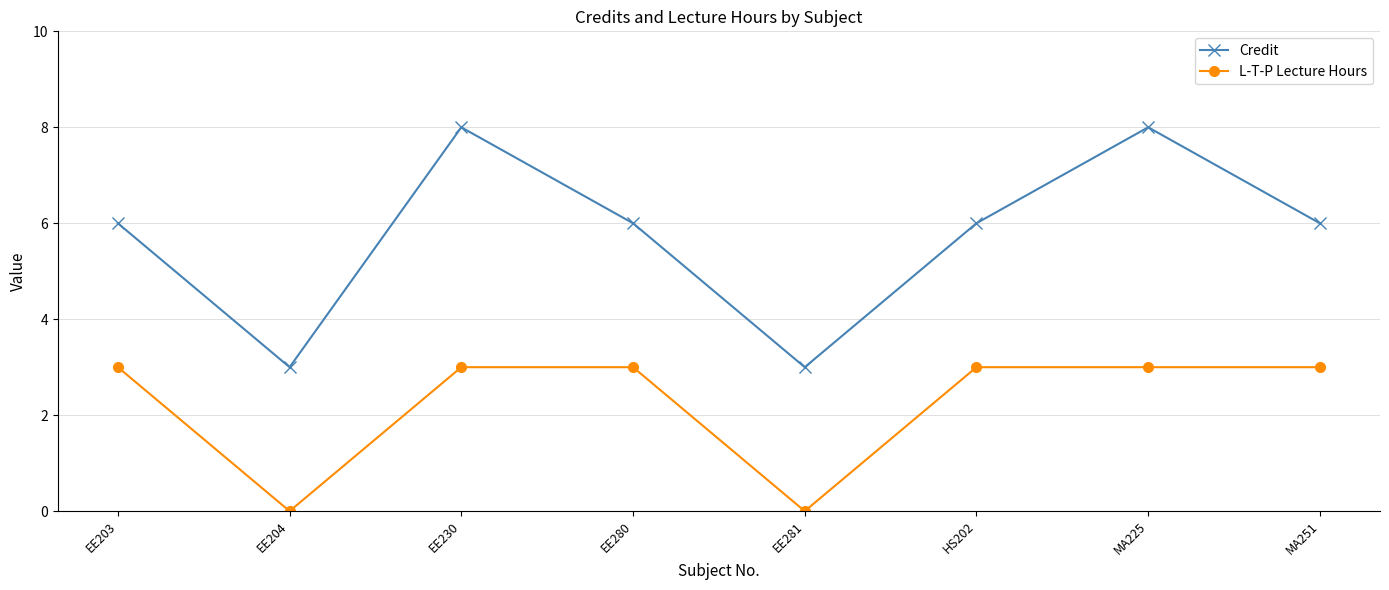

Reading left to right, list all the values displayed in this chart.

Credit: EE203=6	EE204=3	EE230=8	EE280=6	EE281=3	HS202=6	MA225=8	MA251=6
L-T-P Lecture Hours: EE203=3	EE204=0	EE230=3	EE280=3	EE281=0	HS202=3	MA225=3	MA251=3